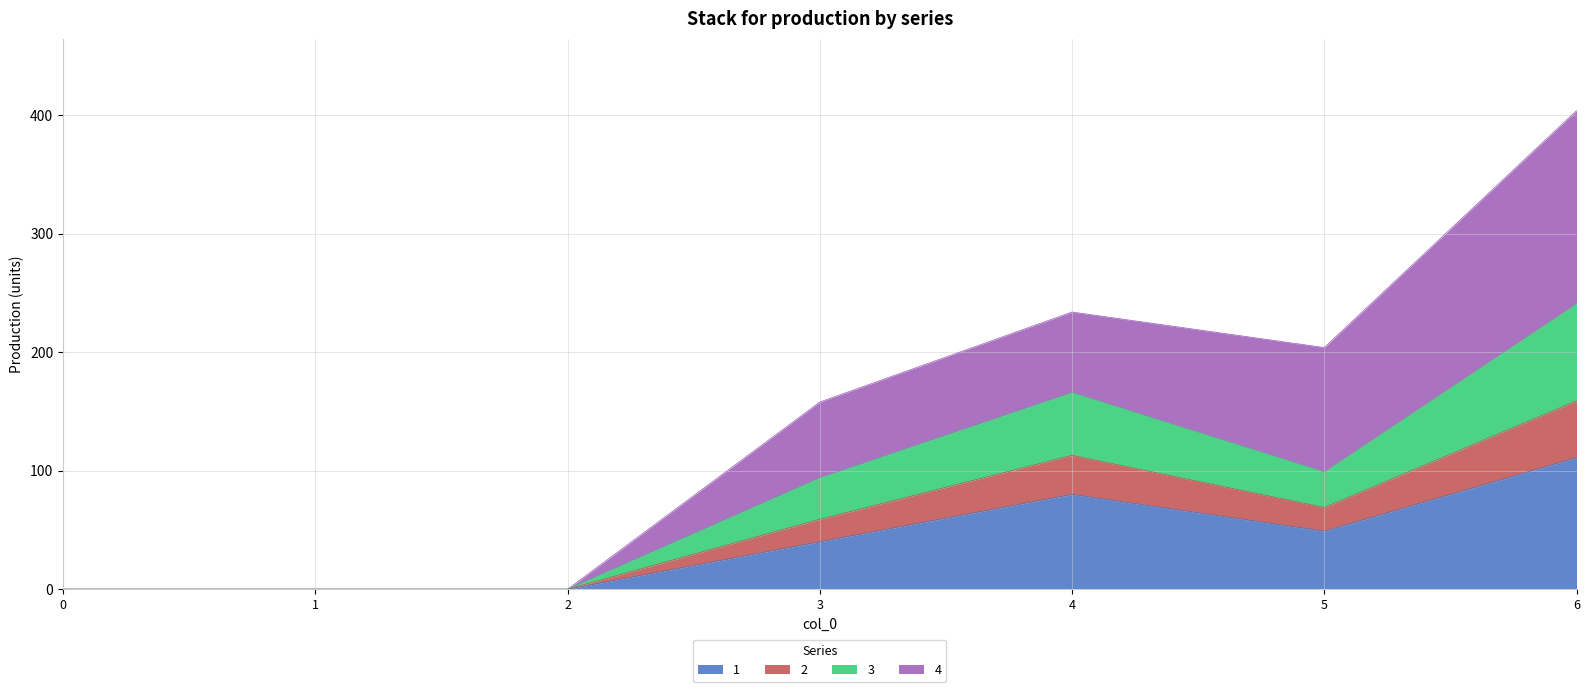

Read the 1 value at 6, to the nearest 10.

110